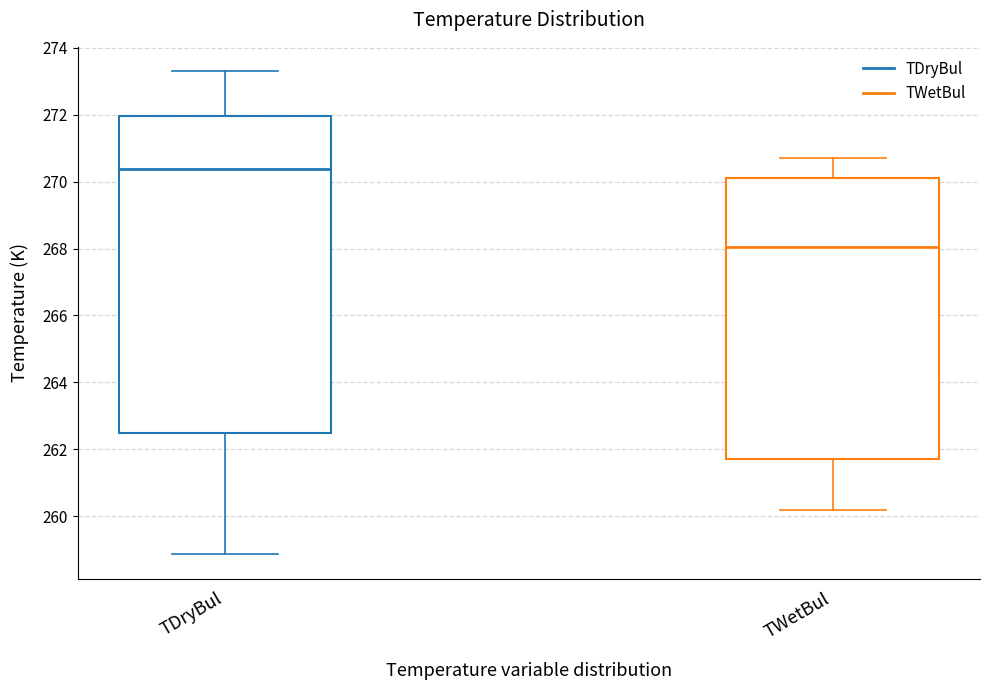

Comparing the boxes themselves (not the whiskers), which one is the tallest?

TDryBul